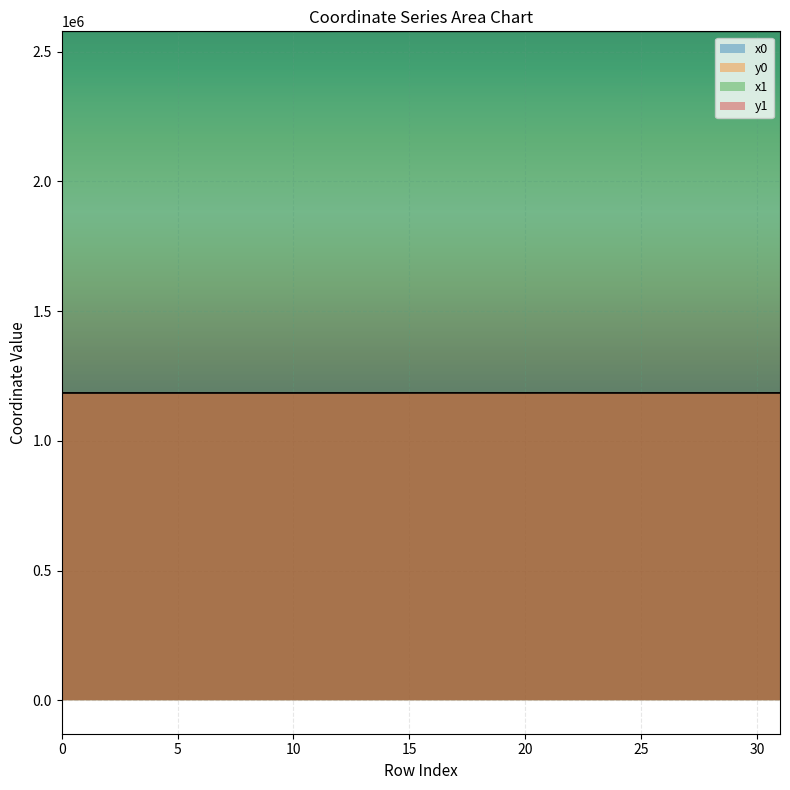

Reading left to right, extract all data points from this chart.

x0: 2578198.4	2578200.2	2578185.3	2578200.2	2578144.1	2578185.3	2578230.2	2578144.1	2578144.1	2578077.5	2578110.4	2578000.8	2578130.4	2578077.5	2578000.8	2578074.6	2578042.9	2578050.0	2578037.8	2578050.0	2578074.6	2578037.8	2578040.8	2578033.7	2578033.7	2578033.7	2578029.6	2578029.6	2577977.3	2577977.3	2577954.5	2577950.7
y0: 1184712.8	1184658.2	1184736.0	1184658.2	1184703.7	1184736.0	1184656.6	1184703.7	1184703.7	1184685.5	1184677.6	1184689.9	1184772.6	1184685.5	1184689.9	1184857.0	1184984.1	1184960.0	1185000.9	1184960.0	1184857.0	1185000.9	1185001.4	1184763.6	1184763.6	1184763.6	1184779.1	1184779.1	1184779.6	1184779.6	1184794.0	1184786.8
x1: 2578198.5	2578198.5	2578198.4	2578202.1	2578185.3	2578204.6	2578240.9	2578110.4	2578135.2	2578093.7	2578113.1	2578000.3	2578131.3	2578081.3	2578002.5	2578124.4	2578042.7	2578050.5	2578042.7	2578048.2	2578080.2	2578040.8	2578057.7	2578024.6	2578029.6	2578042.3	2578022.3	2577990.3	2577977.0	2577990.3	2577950.7	2577945.4
y1: 1184682.1	1184660.0	1184712.8	1184656.1	1184736.0	1184757.3	1184660.0	1184677.6	1184727.7	1184664.6	1184673.2	1184679.7	1184778.8	1184689.6	1184707.1	1184869.1	1184985.0	1184963.6	1184985.0	1184959.3	1184870.4	1185001.4	1185004.1	1184762.6	1184779.1	1184764.5	1184806.6	1184779.5	1184789.6	1184779.5	1184786.8	1184788.8